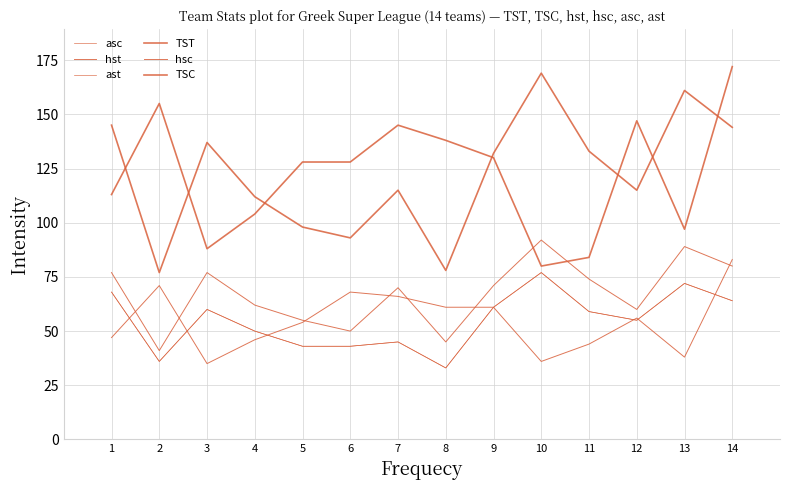

Is this an area chart (filled region under the line)?

No